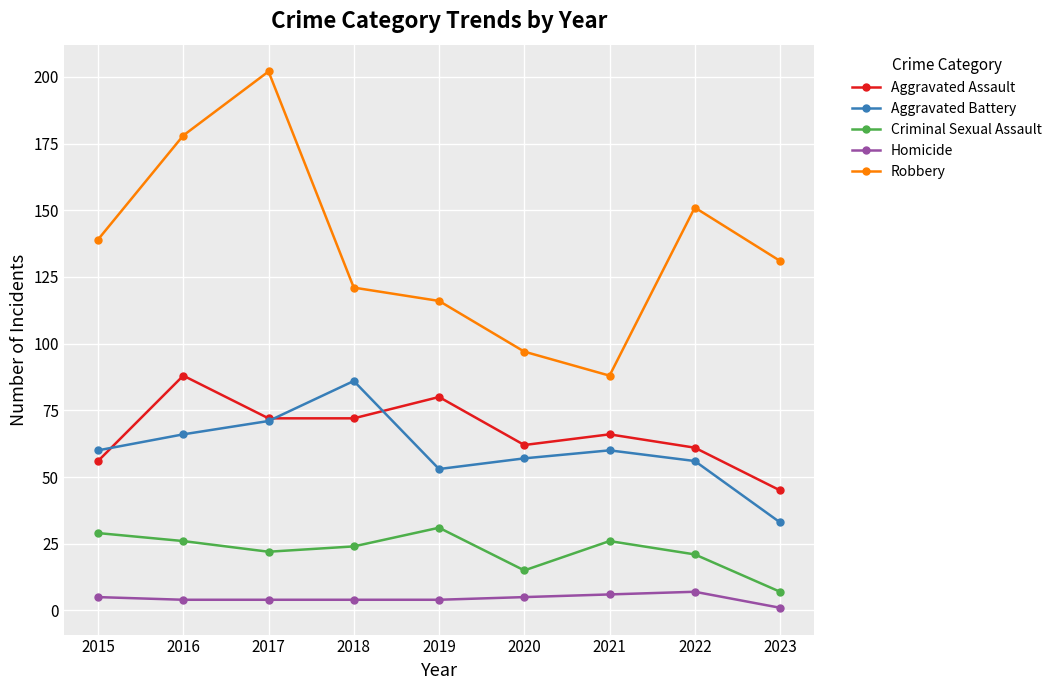

Is it true that Aggravated Assault equals 72 at 2018?

True